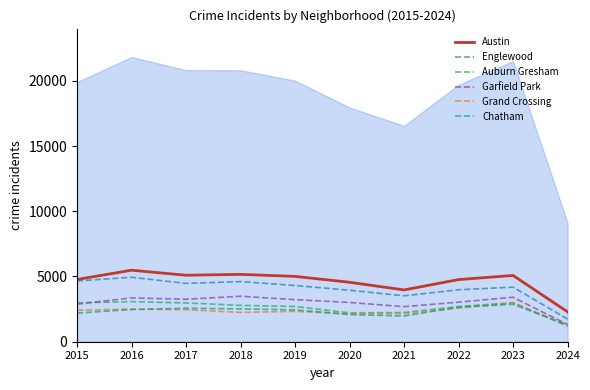

At which category does Englewood reach its first local valley?

2017